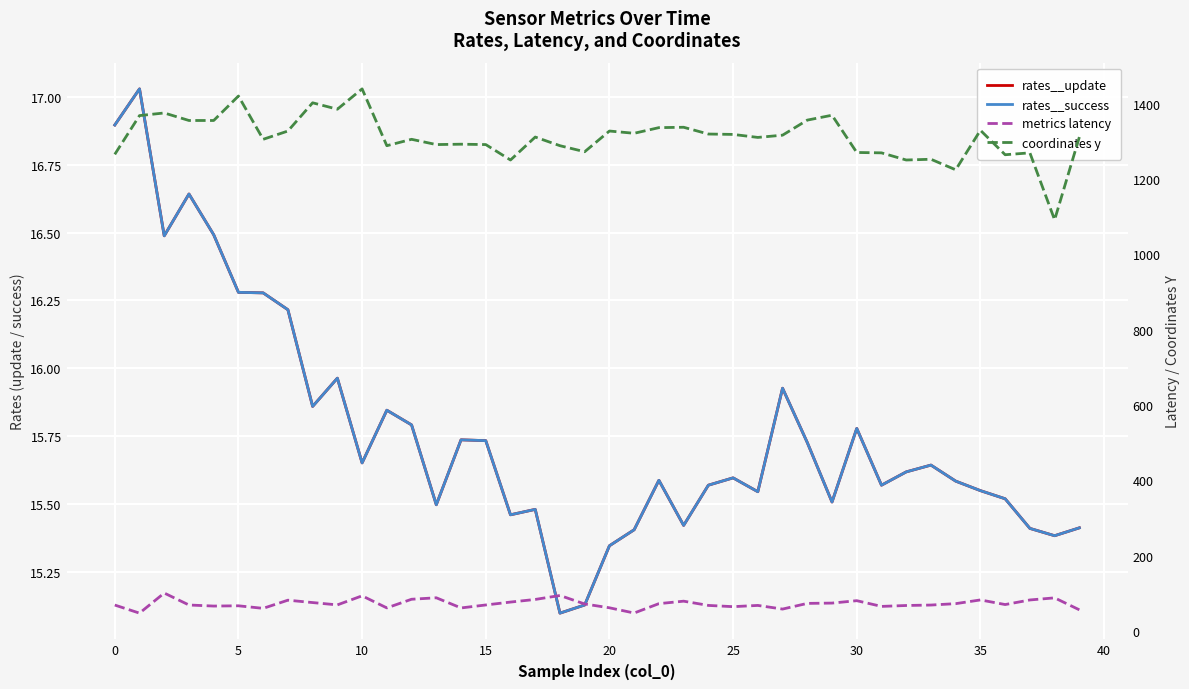

What is the total value across all series at 14?

1385.2